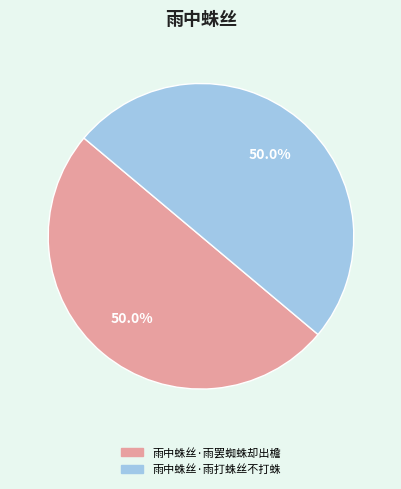

What percentage is the 雨中蛛丝·雨打蛛丝不打蛛 slice, to the nearest percent?

50%